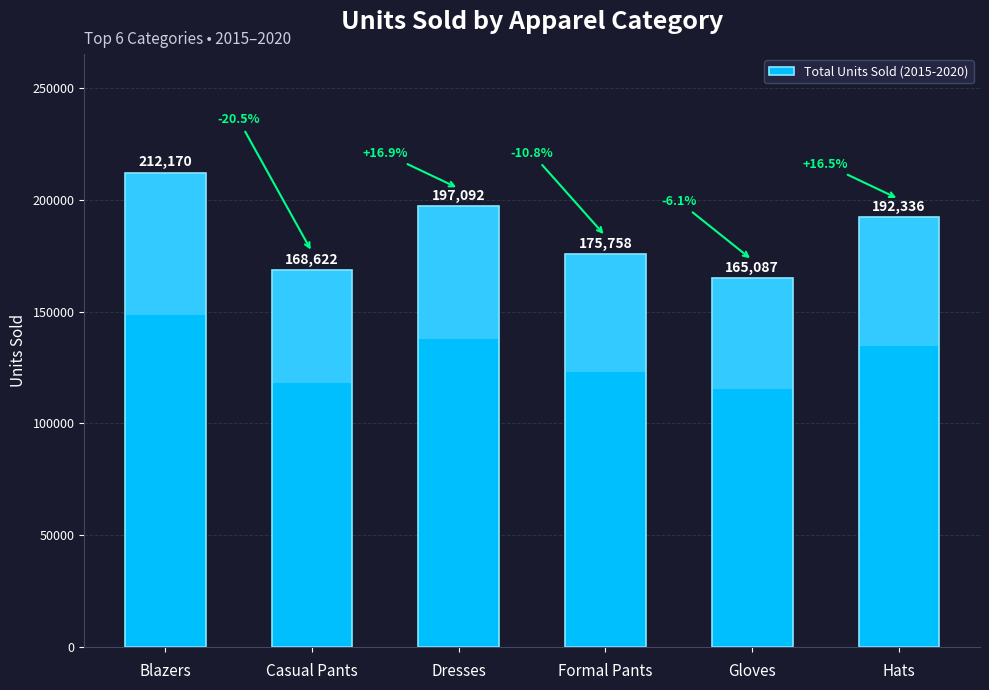

What is the label of the 5th bar from the right?

Casual Pants